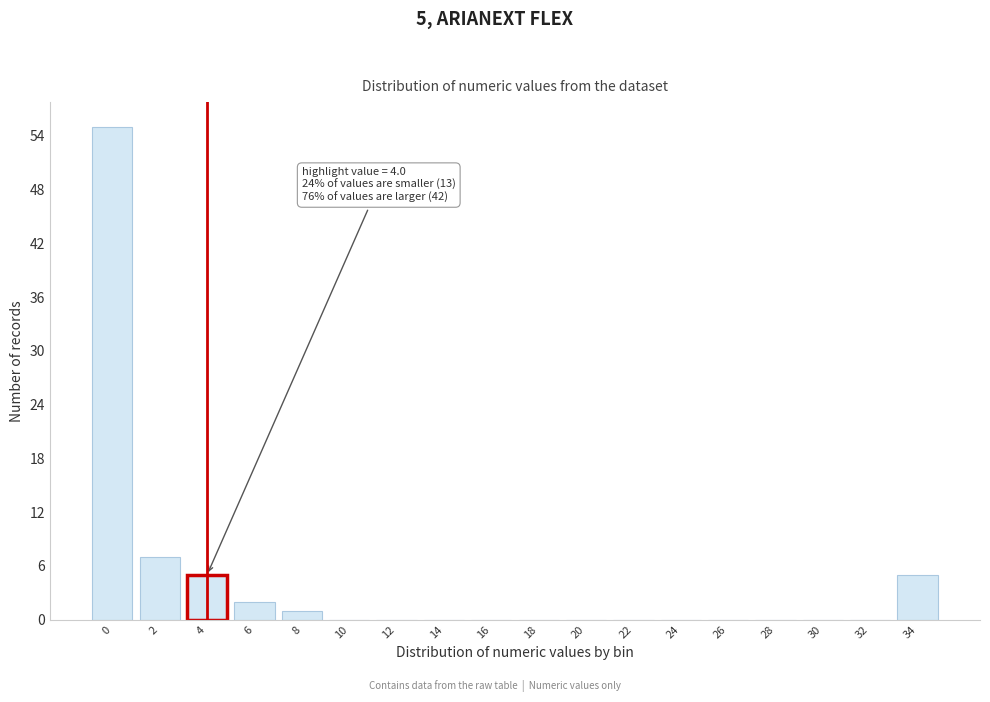

Reading left to right, what are all the values shown in this chart?

0=55	2=7	4=5	6=2	8=1	10=0	12=0	14=0	16=0	18=0	20=0	22=0	24=0	26=0	28=0	30=0	32=0	34=5